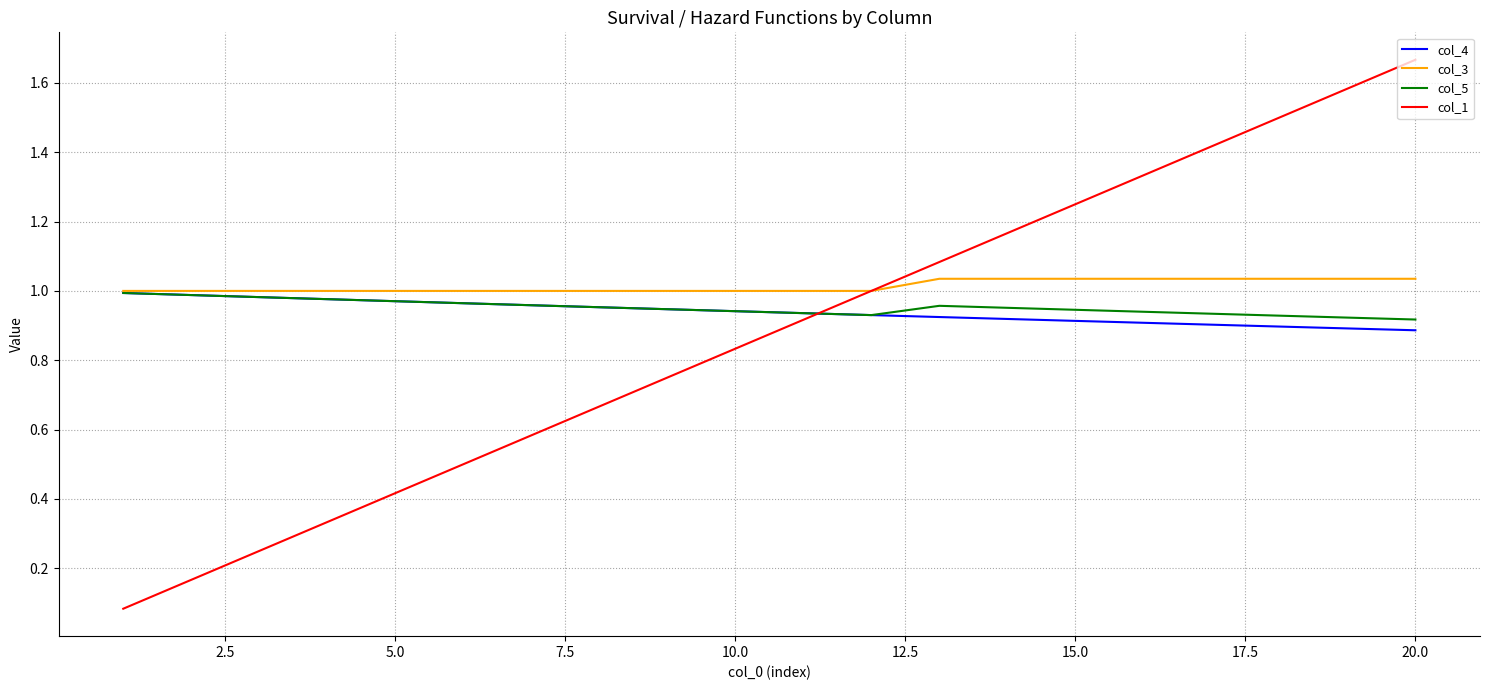

Which series ends up on top after the final intersection of col_1 and col_5?

col_1